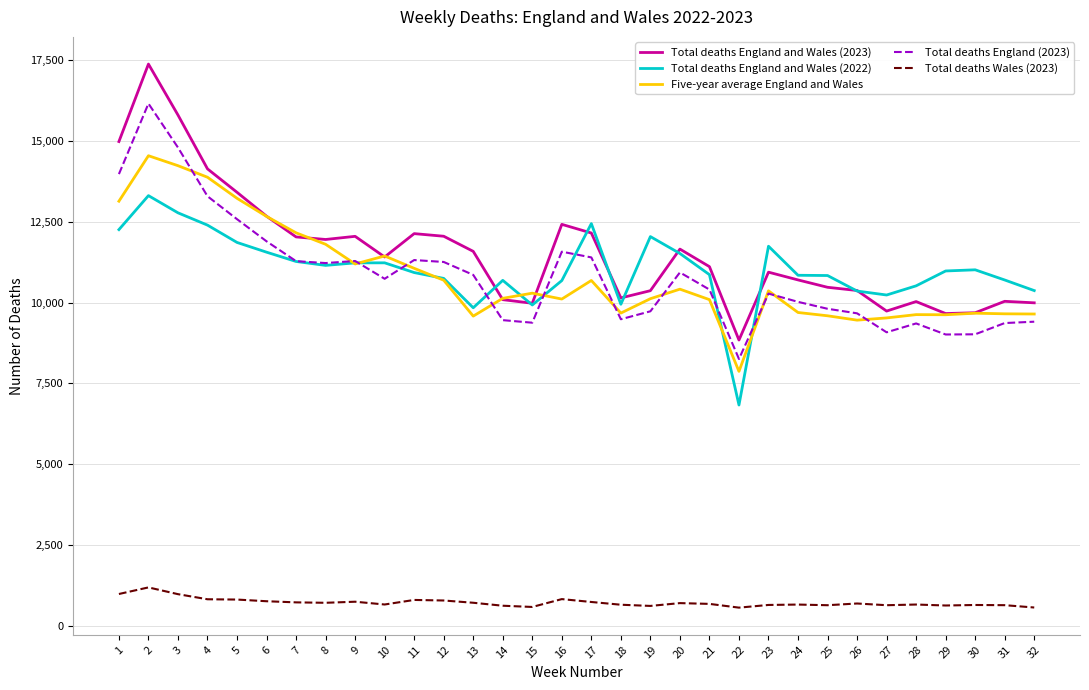

List the series in order of their peak value, highest first.

Total deaths England and Wales (2023), Total deaths England (2023), Five-year average England and Wales, Total deaths England and Wales (2022), Total deaths Wales (2023)